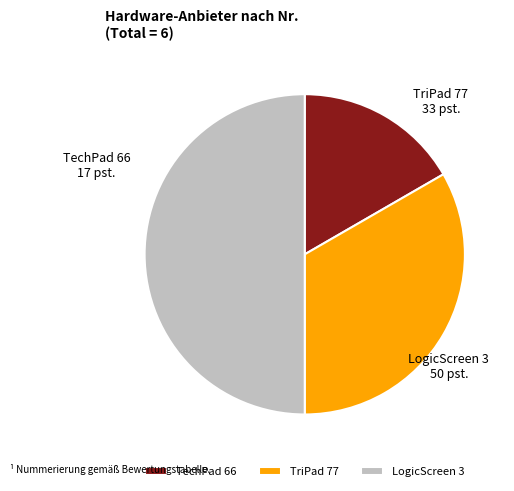

Which category has the biggest portion of the pie?

LogicScreen 3